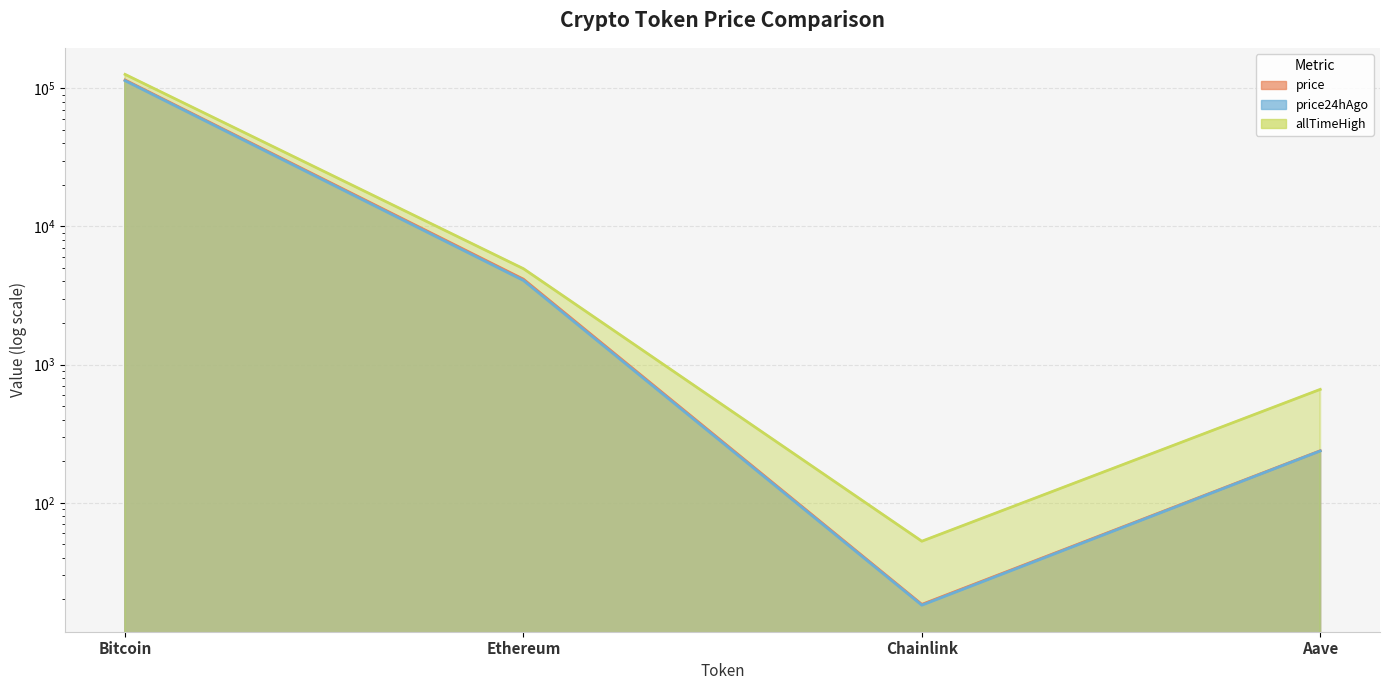

Which series changed the most between Bitcoin and Aave?

allTimeHigh